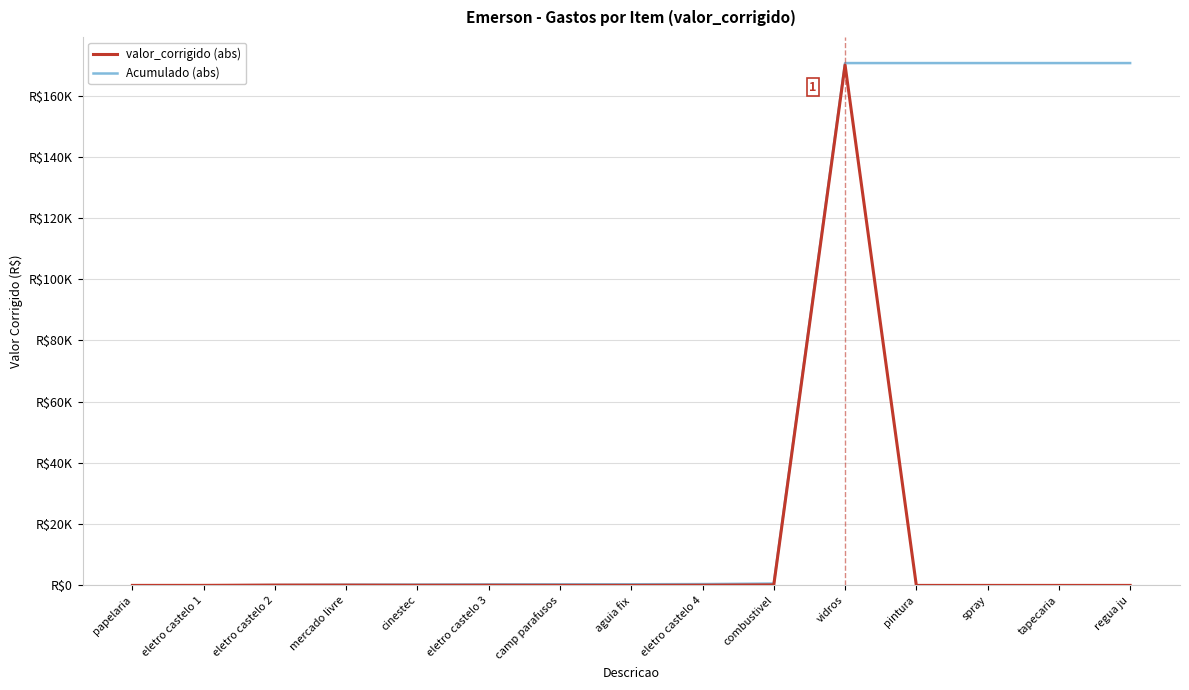

Rank the series by their maximum value, from highest to lowest.

Acumulado (abs), valor_corrigido (abs)